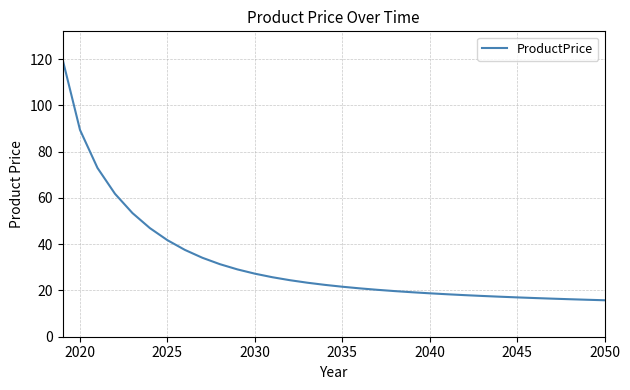

What is the maximum value shown in the chart?

120.0